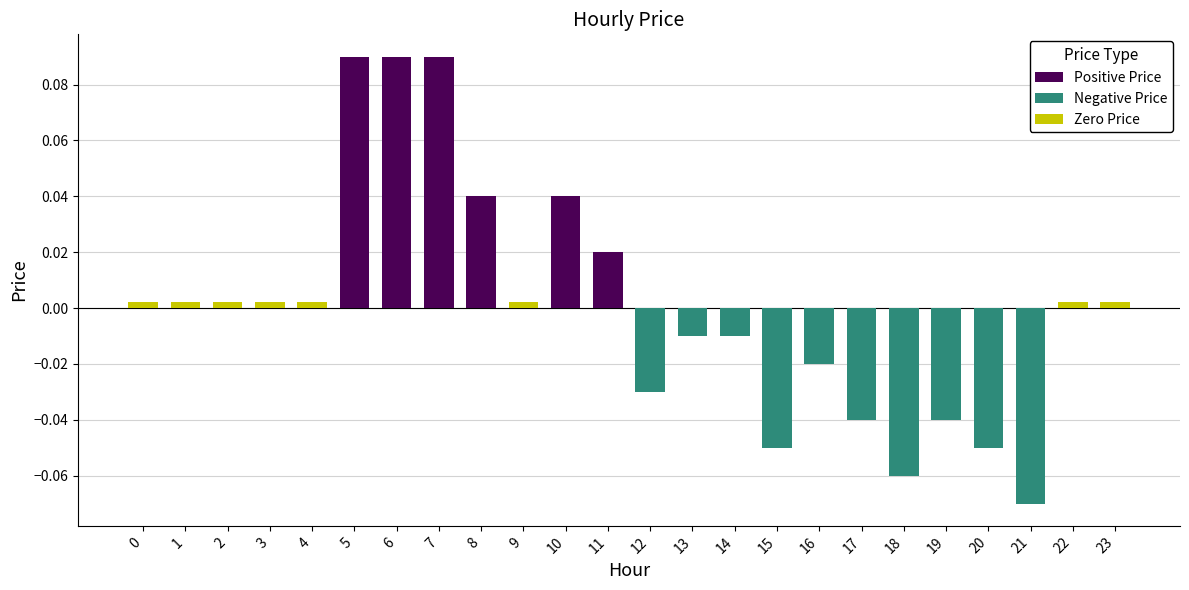

Reading right to left, what are all the values shown in this chart?

Positive Price: 0.0	0.0	0.0	0.0	0.0	0.0	0.0	0.0	0.0	0.0	0.0	0.0	0.0	0.0	0.0	0.0	0.1	0.1	0.1	0.0	0.0	0.0	0.0	0.0
Negative Price: 0.0	0.0	-0.1	-0.1	-0.0	-0.1	-0.0	-0.0	-0.1	-0.0	-0.0	-0.0	0.0	0.0	0.0	0.0	0.0	0.0	0.0	0.0	0.0	0.0	0.0	0.0
Zero Price: 0.0	0.0	0.0	0.0	0.0	0.0	0.0	0.0	0.0	0.0	0.0	0.0	0.0	0.0	0.0	0.0	0.0	0.0	0.0	0.0	0.0	0.0	0.0	0.0